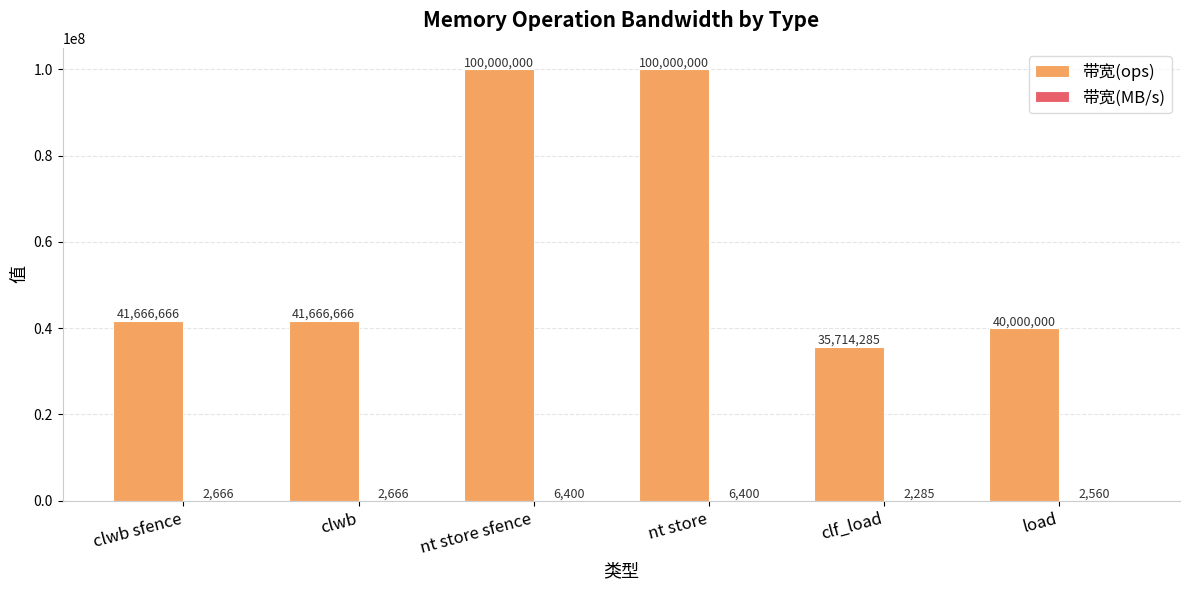

Between nt store and clf_load, which series saw the biggest shift?

带宽(ops)